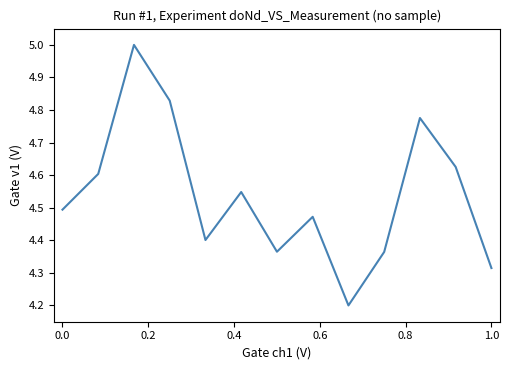

How many lines are shown in the chart?

1